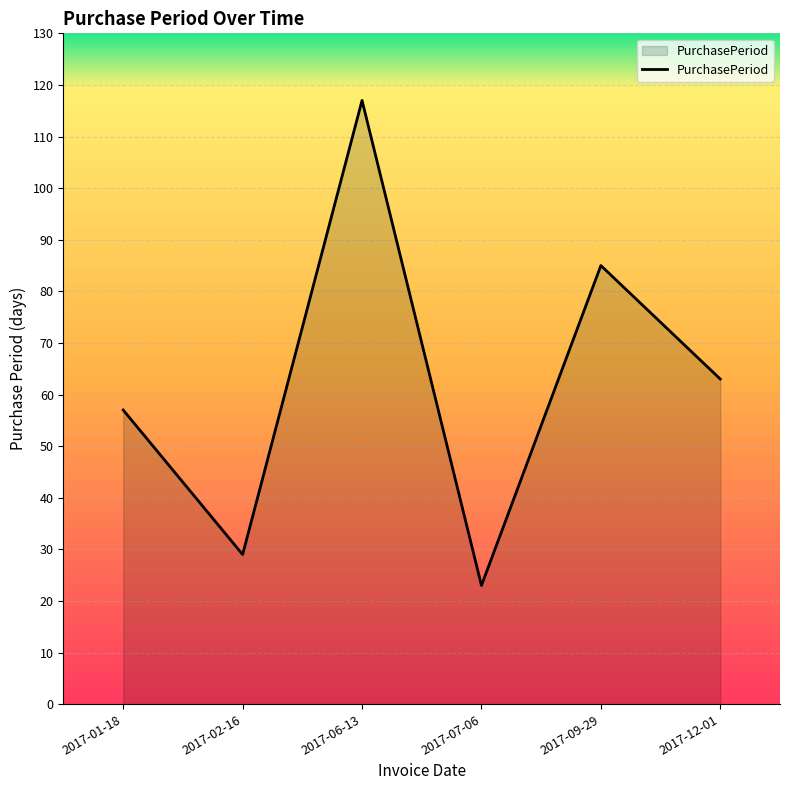

How many distinct data groups are displayed?

1